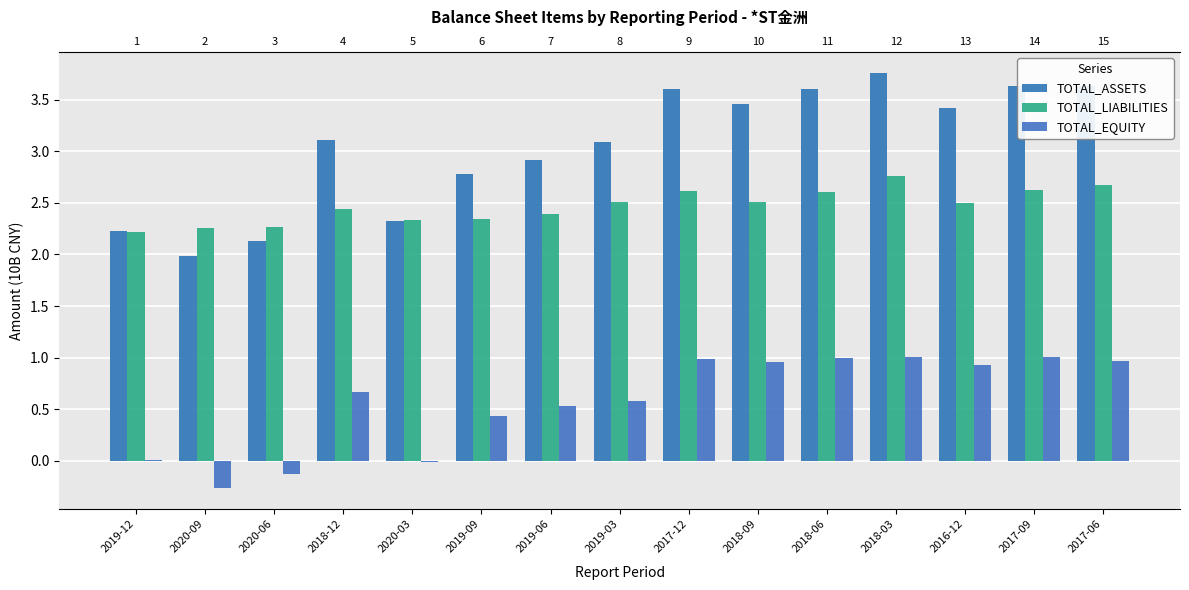

Between 2020-06 and 2016-12, which series saw the biggest shift?

TOTAL_ASSETS